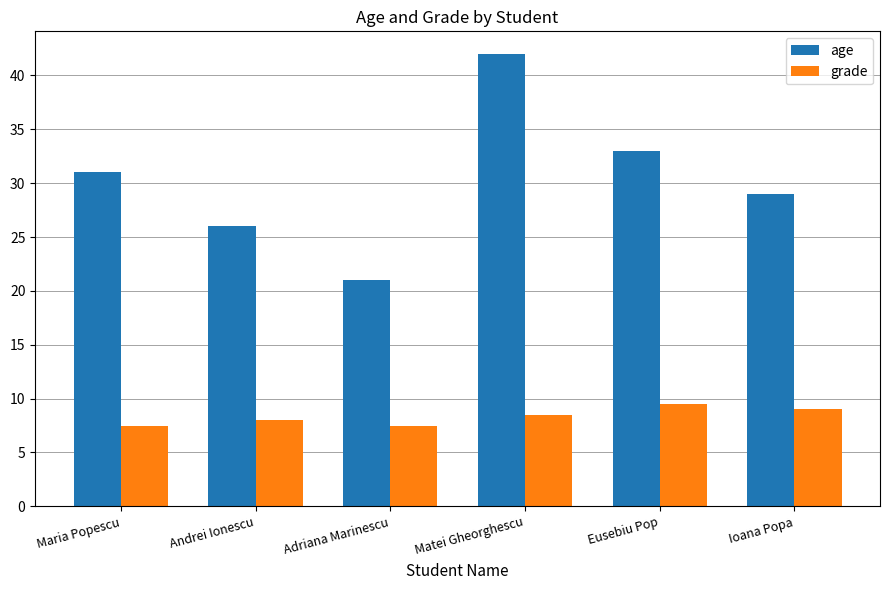

Rank the categories by age value from highest to lowest.

Matei Gheorghescu, Eusebiu Pop, Maria Popescu, Ioana Popa, Andrei Ionescu, Adriana Marinescu